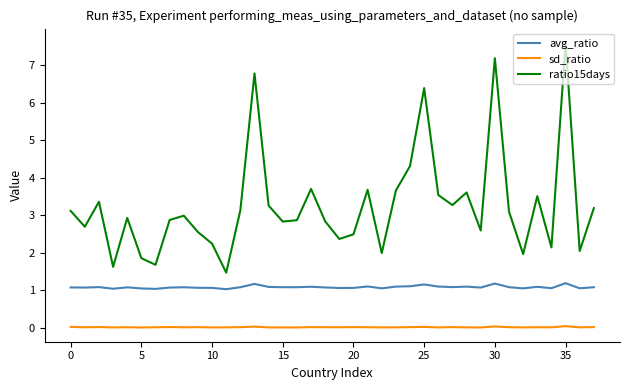

Which series has the largest range (max minus min)?

ratio15days